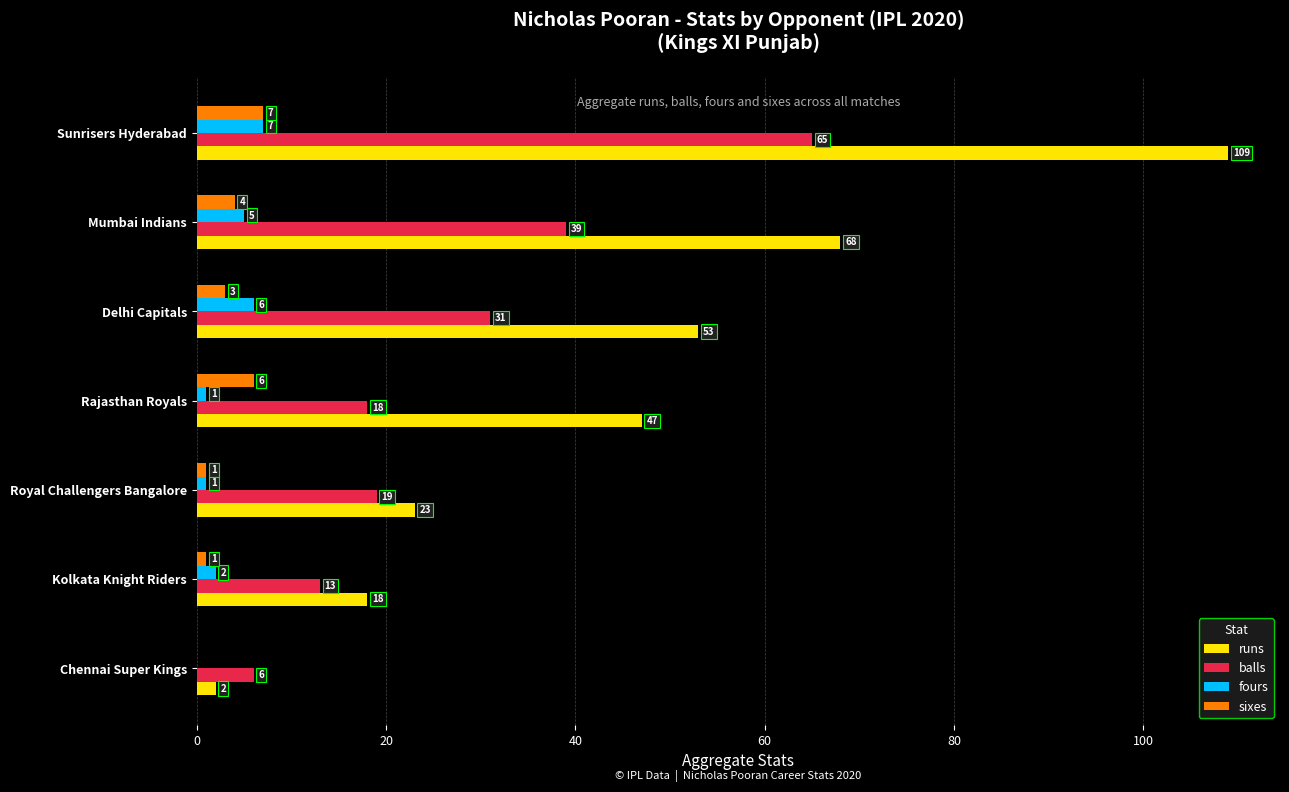

What is the sum of all fours values?

22